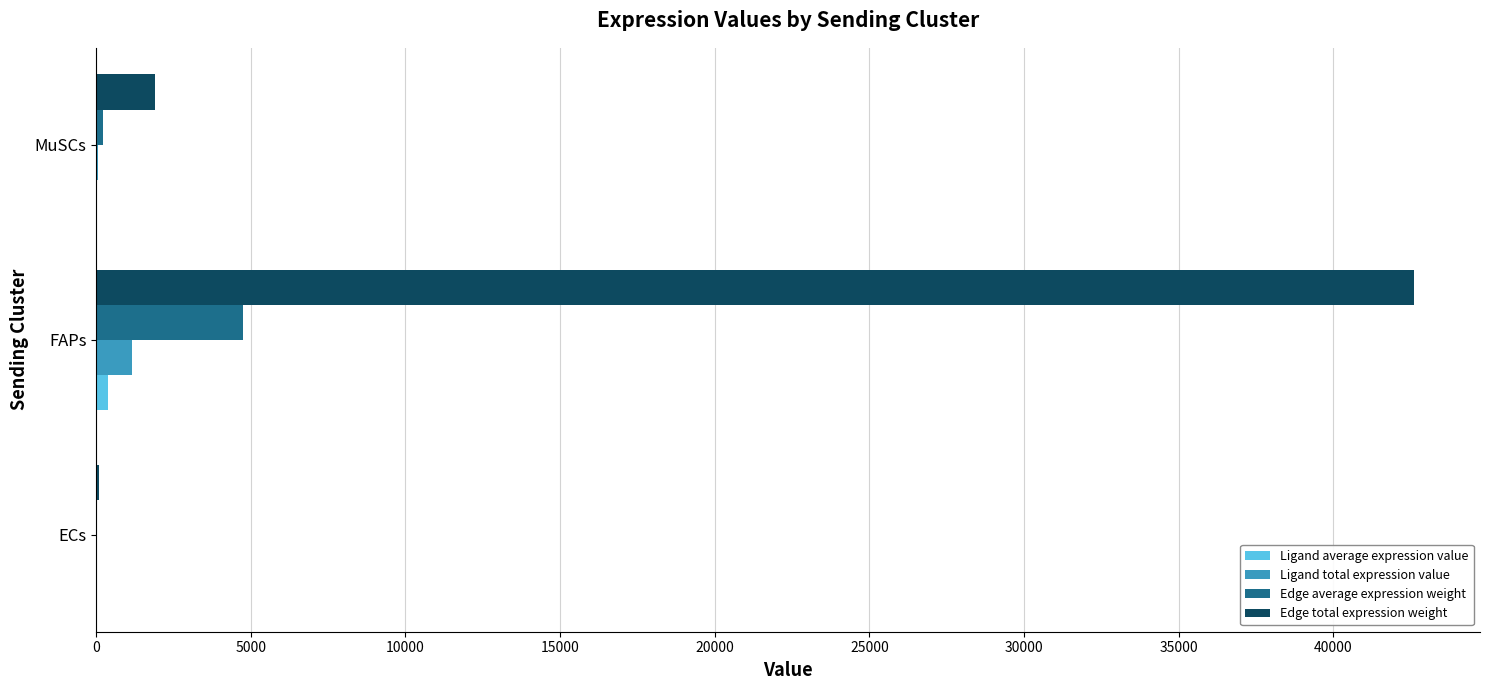

At which label is Edge total expression weight closest to 21344?

MuSCs